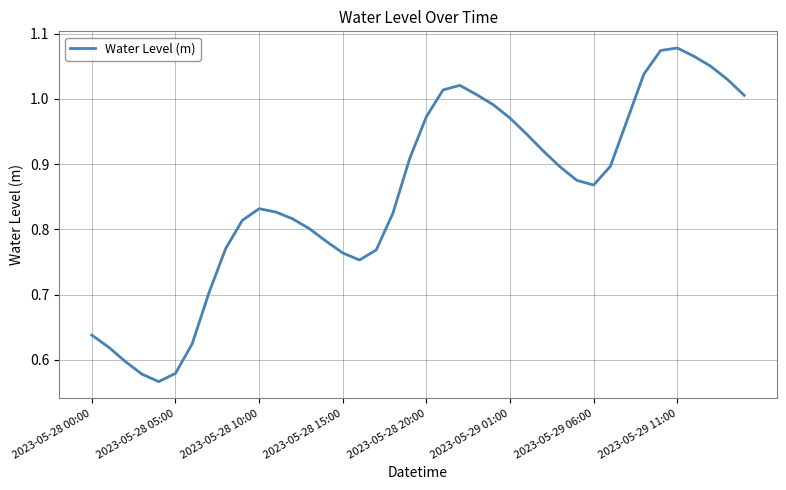

What is the difference between the maximum and minimum values?

0.5